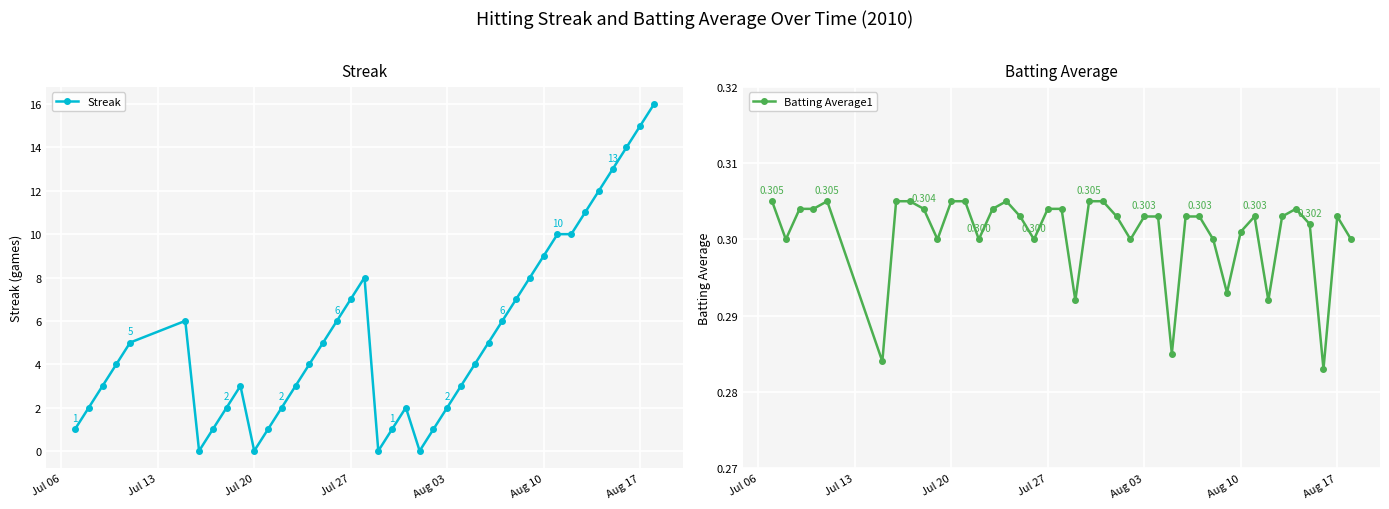

True or false: Streak has a value of 11 at Jul 27.

False